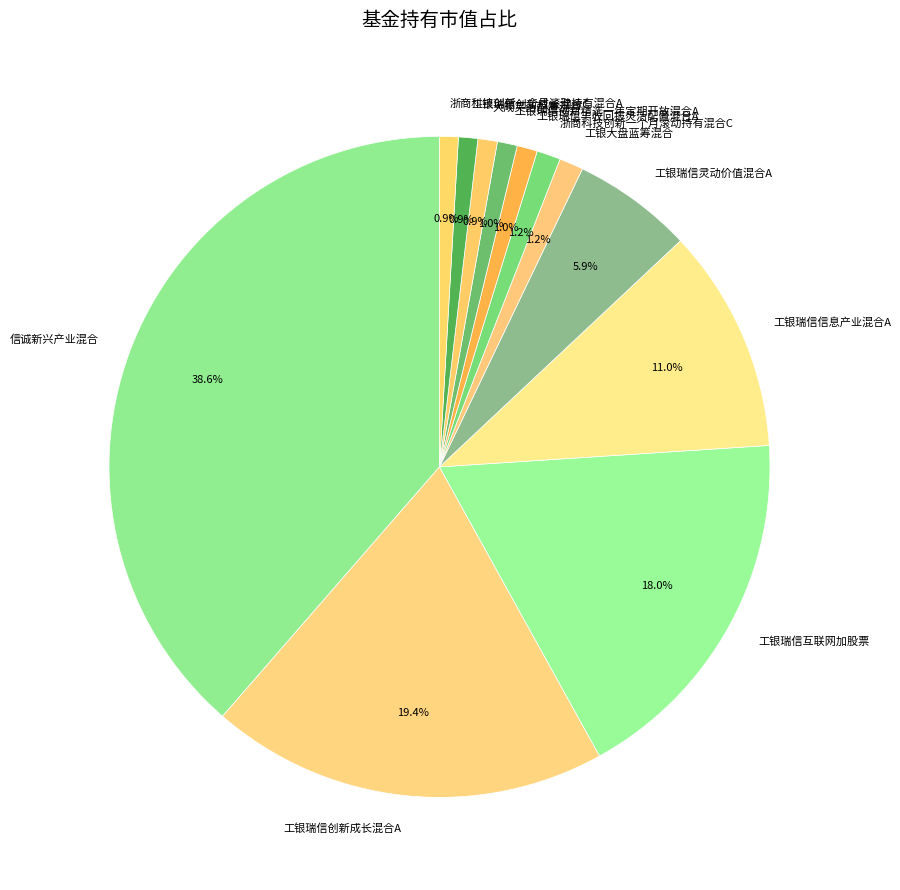

How many segments does this pie chart have?

12